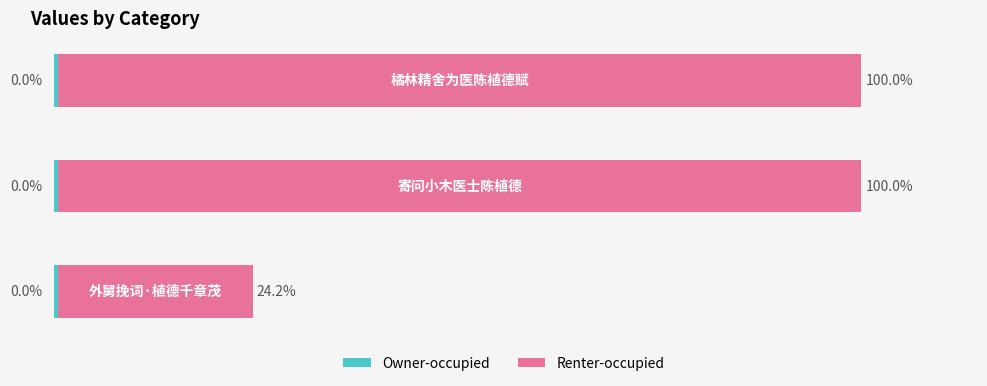

List the labels in order of Owner-occupied value, smallest first.

0, 1, 2